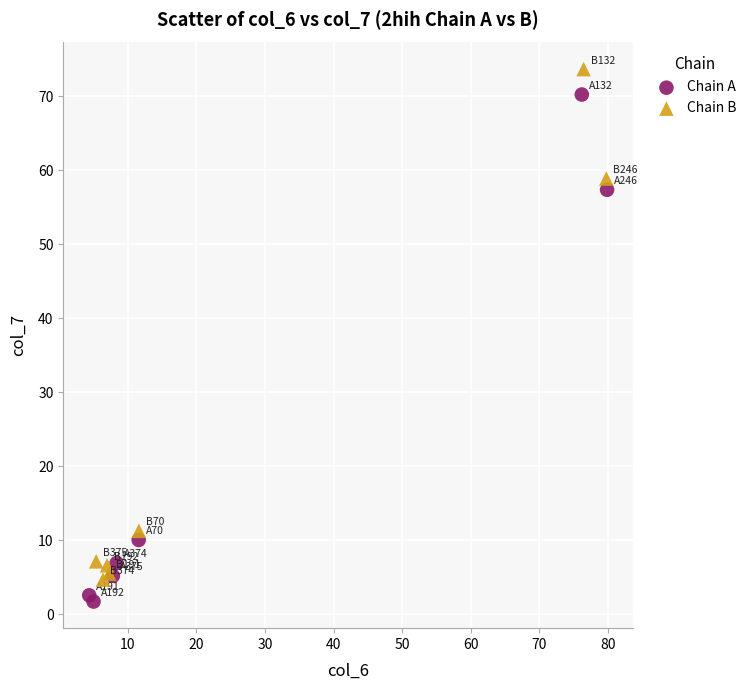

Which series contains the highest Y value?

Chain B